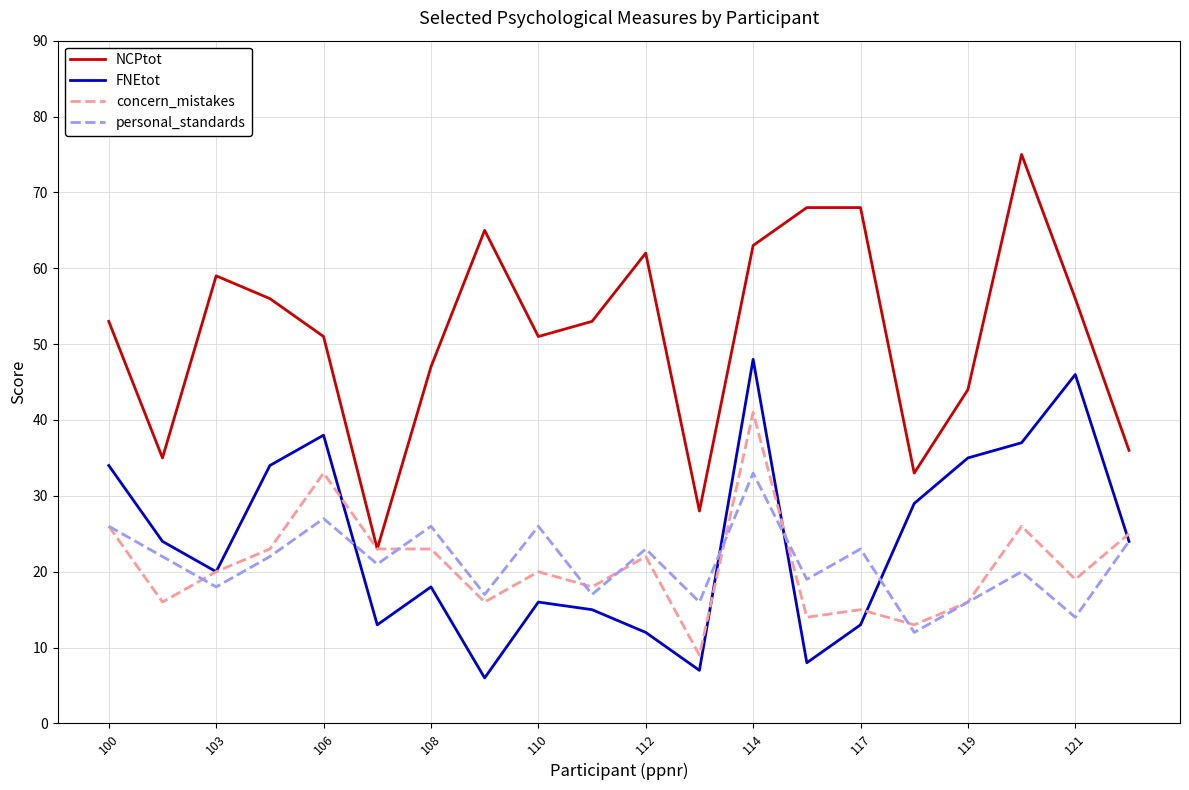

True or false: NCPtot and personal_standards intersect in this chart.

False